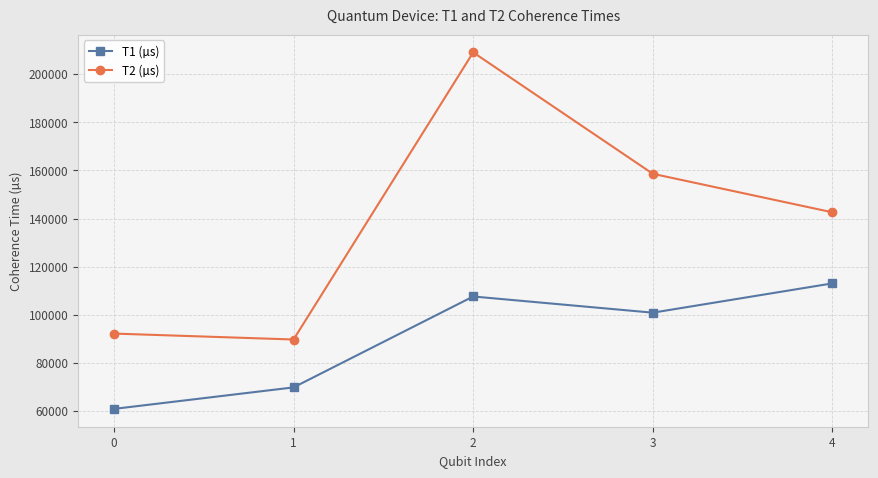

How many values in the T1 (µs) series are below 100862?

2